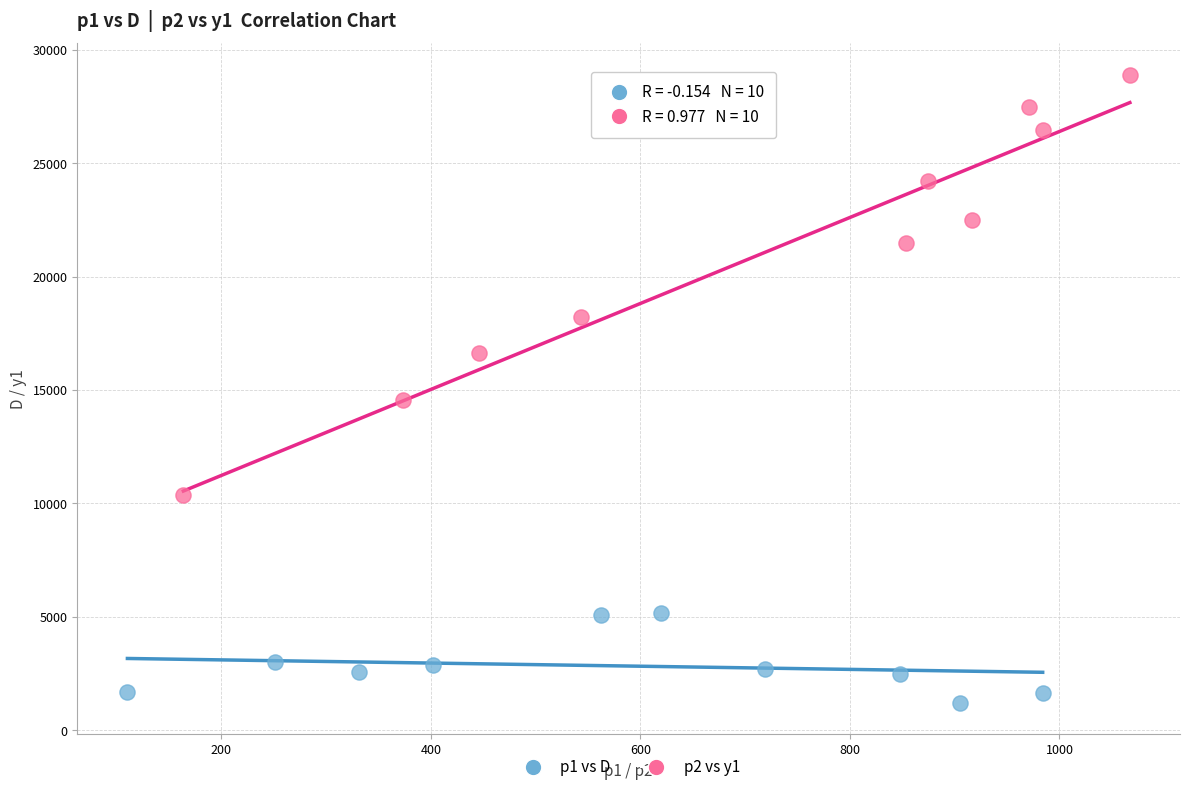

Which series reaches the minimum Y coordinate?

p1 vs D